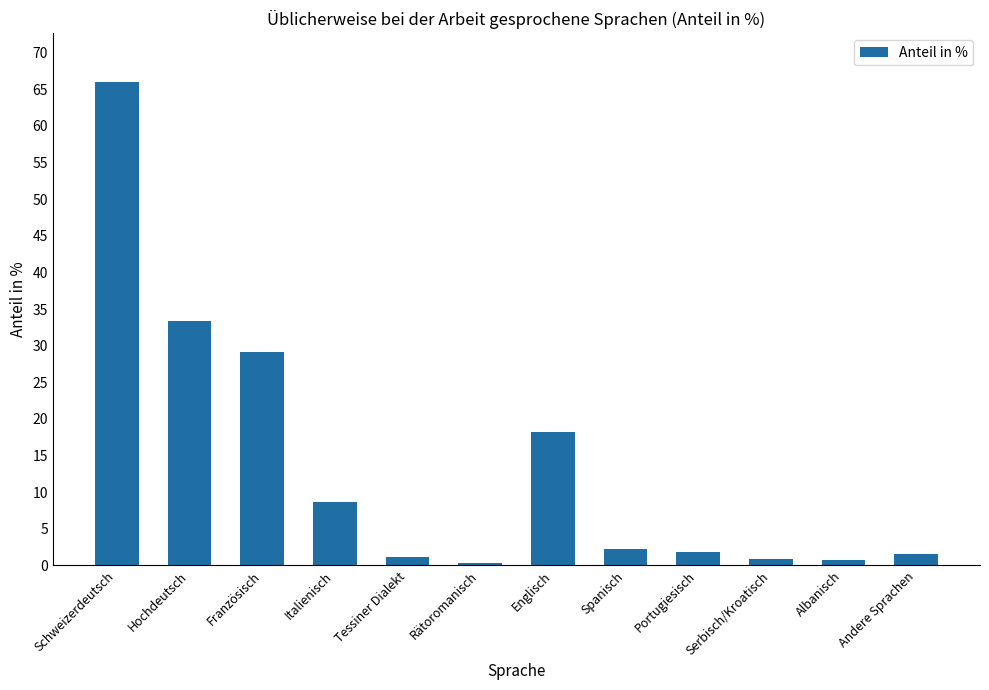

Count the number of data series in this chart.

1